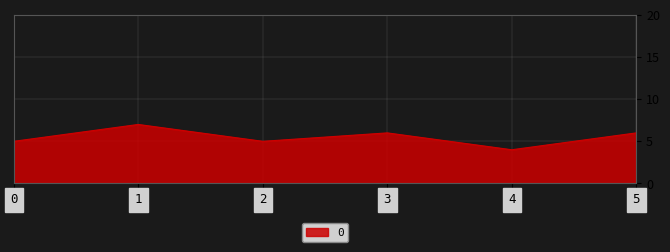

What is the average value?

6